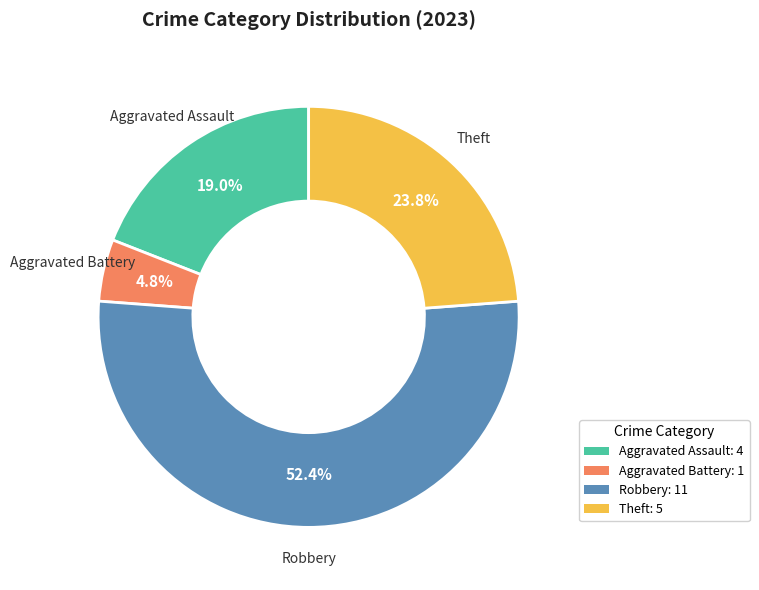

Between Robbery: 11 and Theft: 5, which is larger?

Robbery: 11